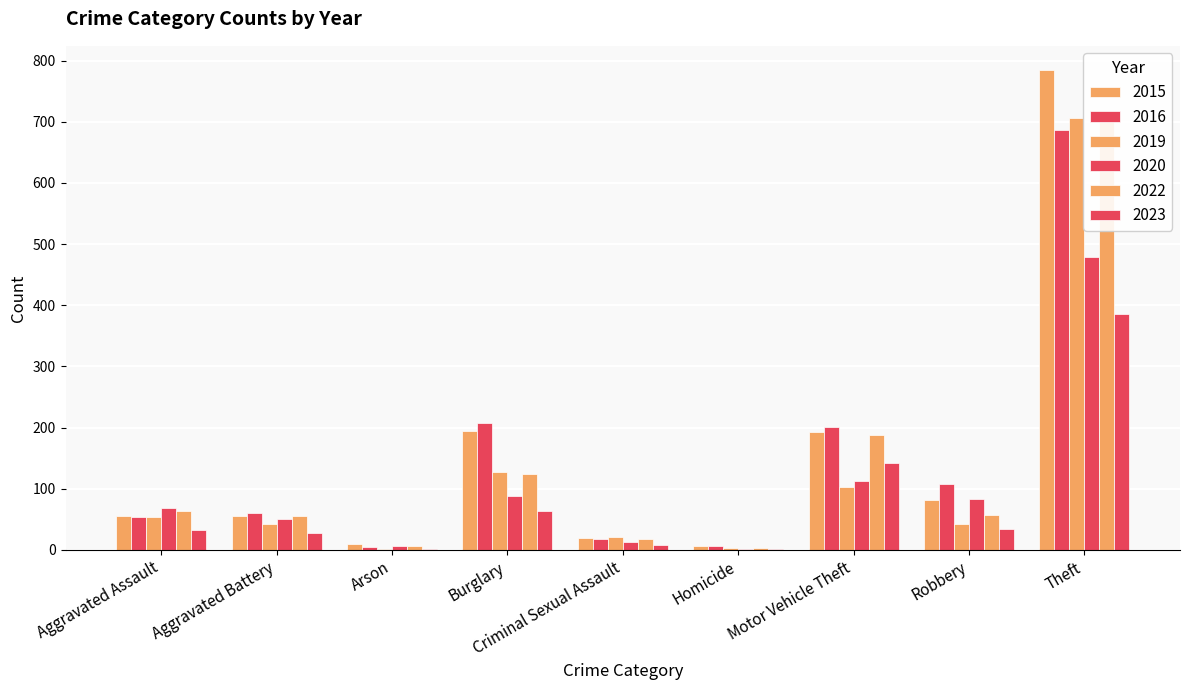

What is the maximum value for 2023?

386